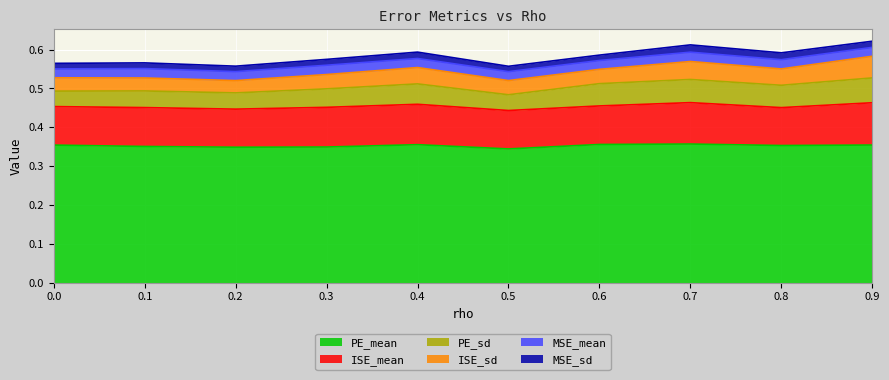

List the series in order of their peak value, lowest first.

MSE_sd, MSE_mean, ISE_sd, PE_sd, ISE_mean, PE_mean